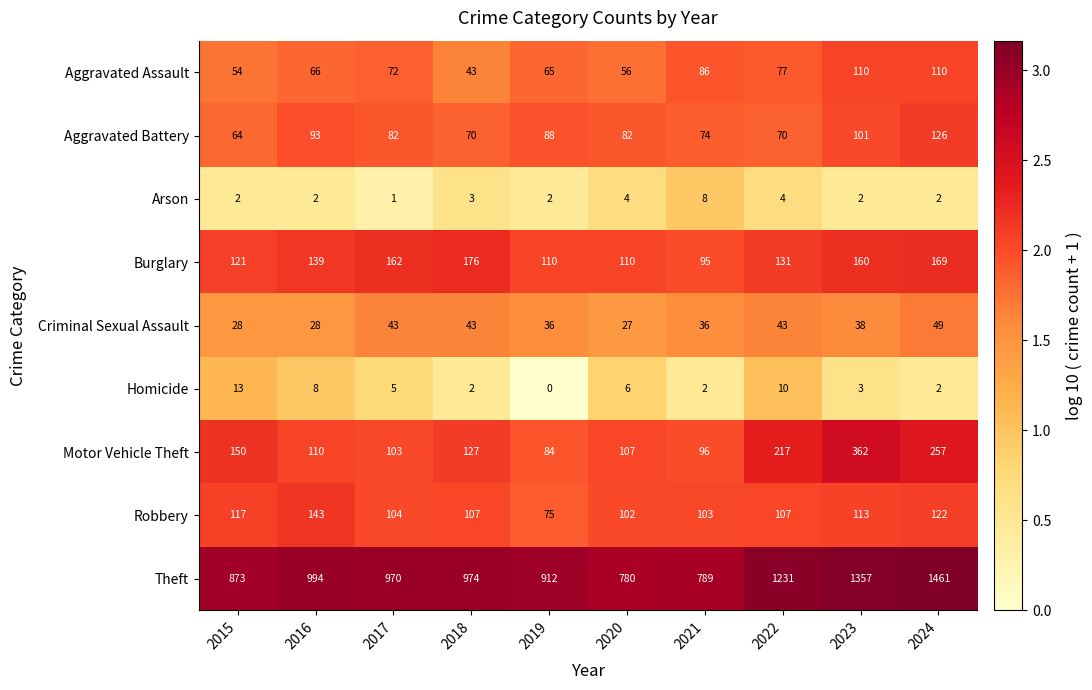

Which label corresponds to the smallest value in the chart?

2019